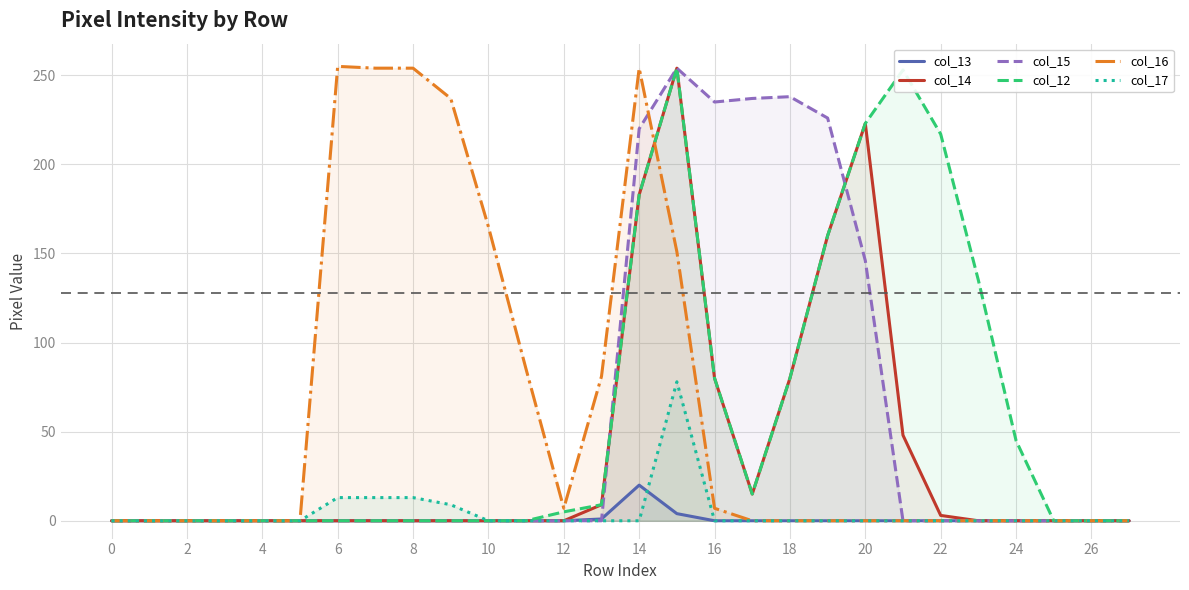

How many intersections are there between col_14 and col_16?

1